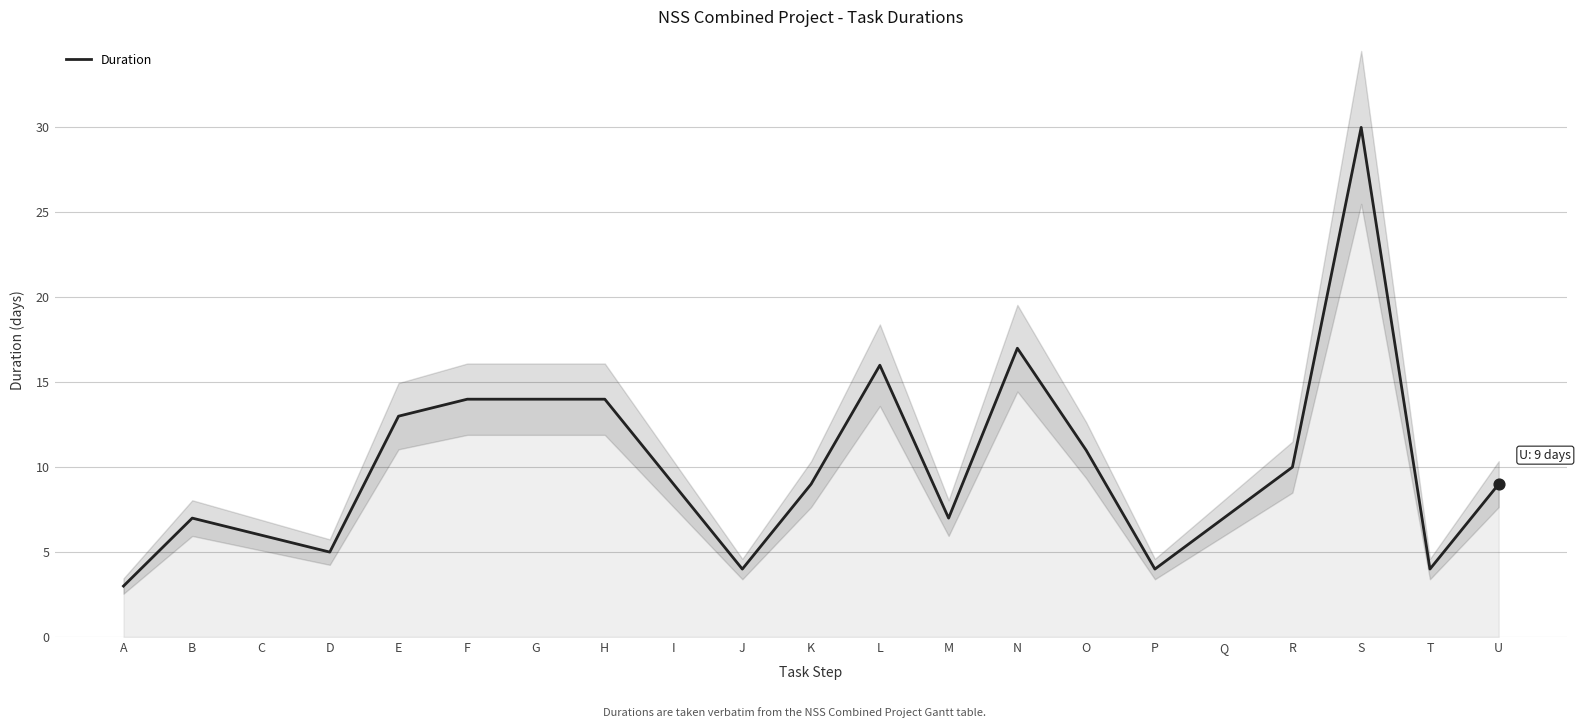

What is the change in value from F to K?

-5